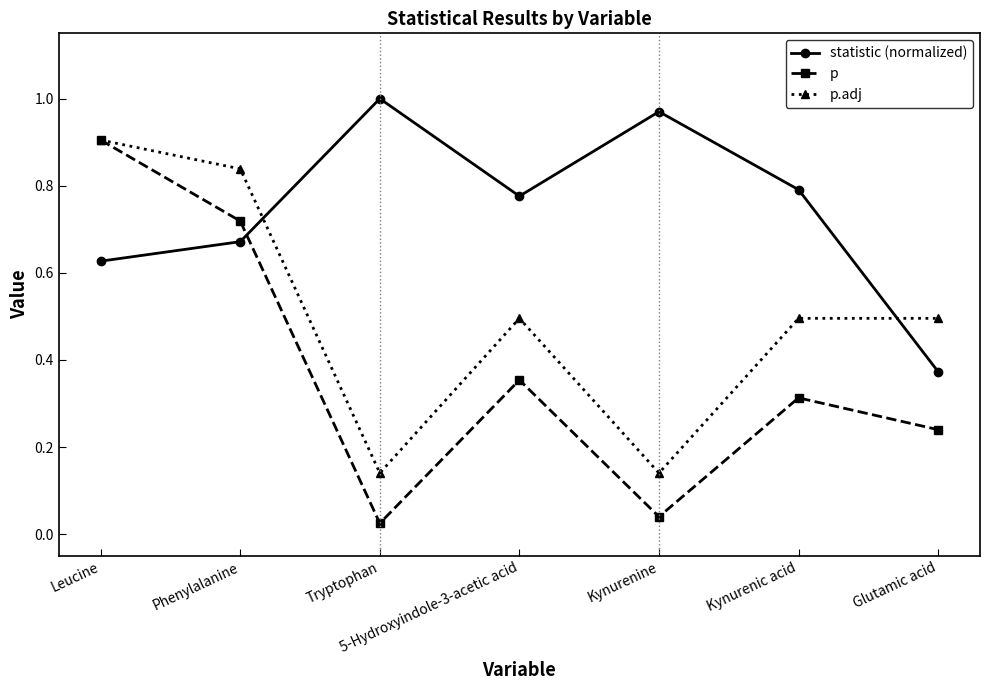

At which category is the sum across all series the highest?

Leucine